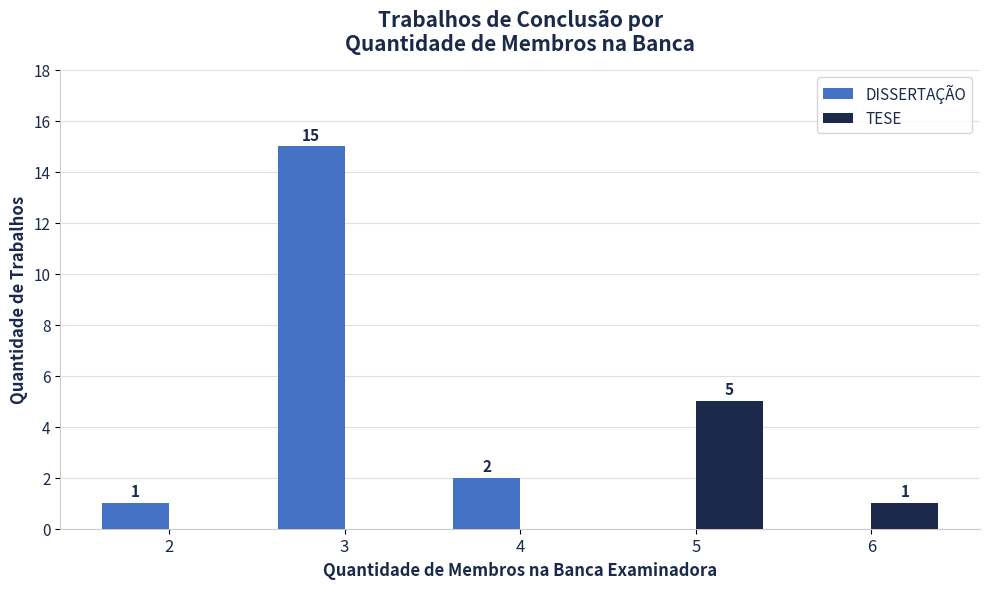

What is the total value across all series at 4?

2